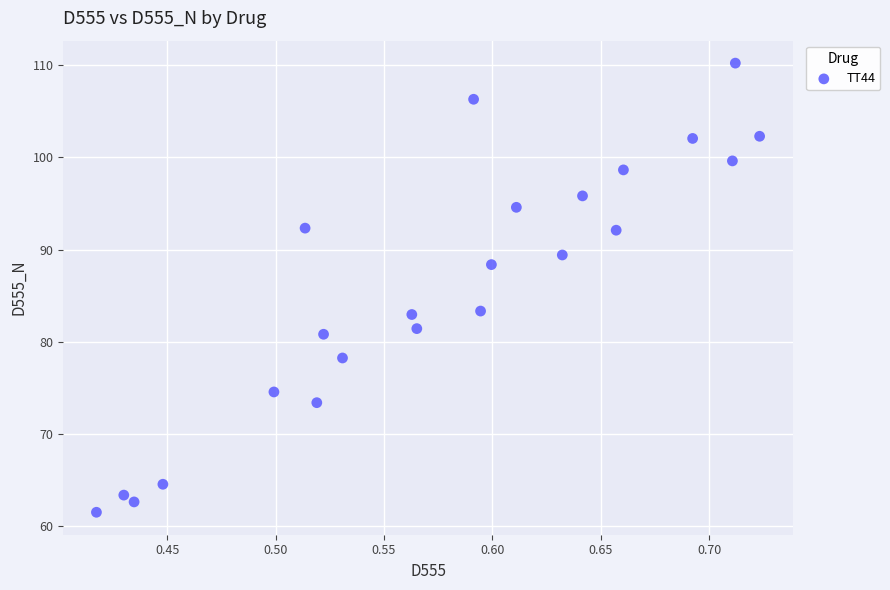

What is the range of X values (max minus min)?

0.3